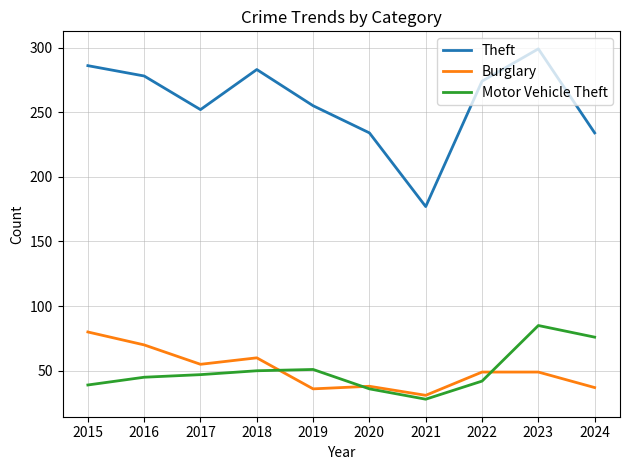

What are all the series names shown in the legend?

Theft, Burglary, Motor Vehicle Theft